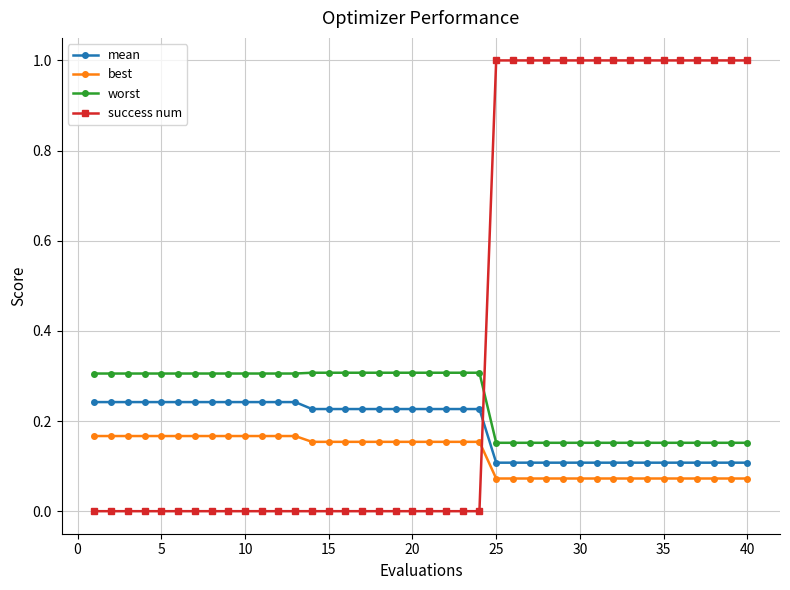

What is the difference between the maximum and minimum values in the success num series?

1.0